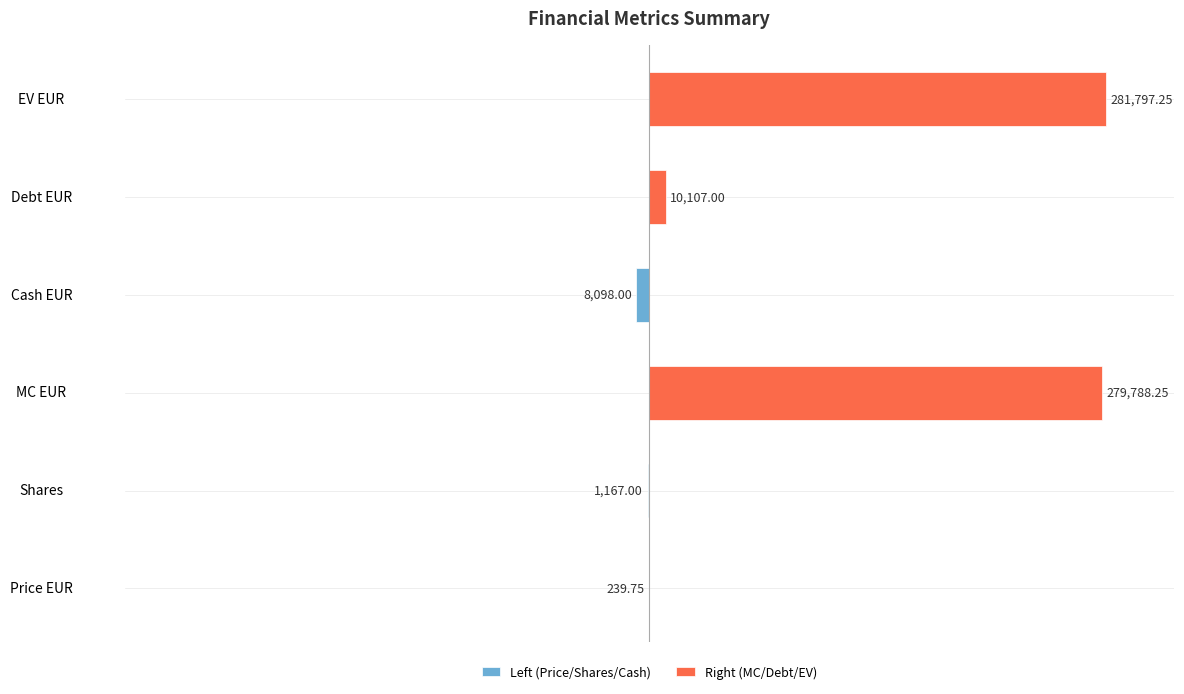

How many positive values does the Right (MC/Debt/EV) series have?

3